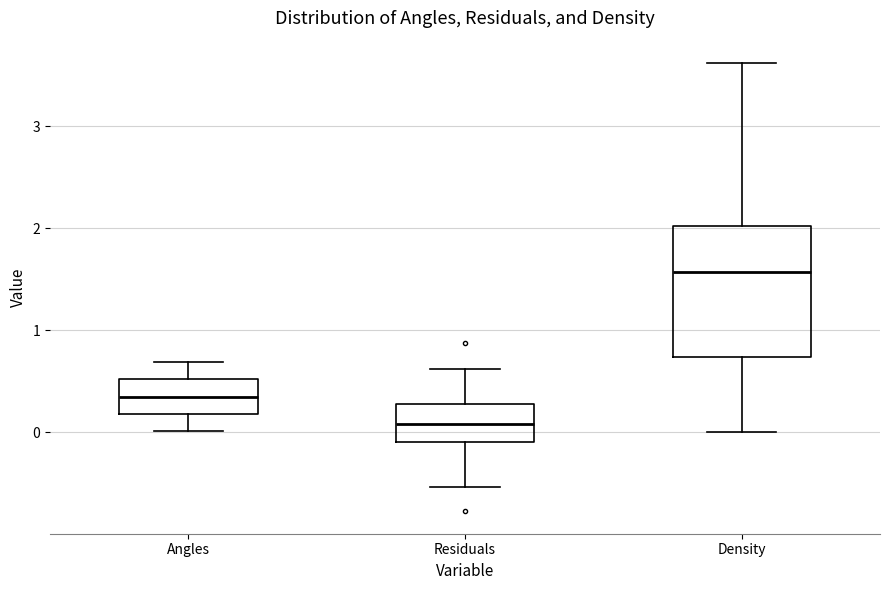

Where does the median line of the box for Density sit on the y-axis? The values are not printed on the chart, so give them approximately, as read against the axis.

1.6